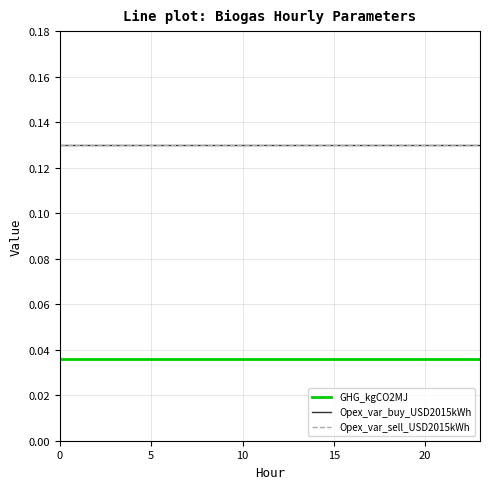

Does the chart display data point markers on the line(s)?

No